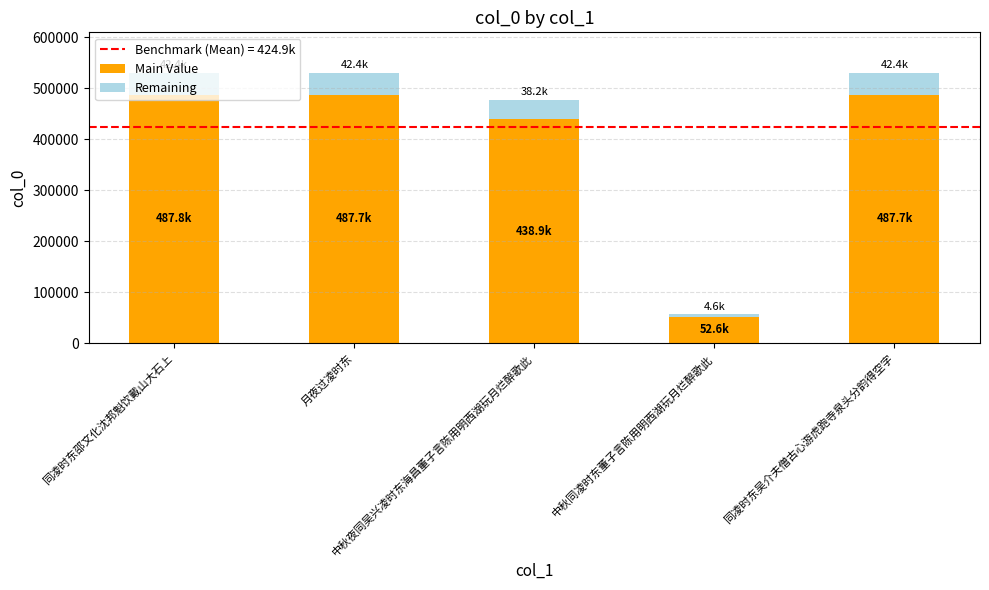

What is the difference between the maximum and minimum values in the Main Value series?

435190.4